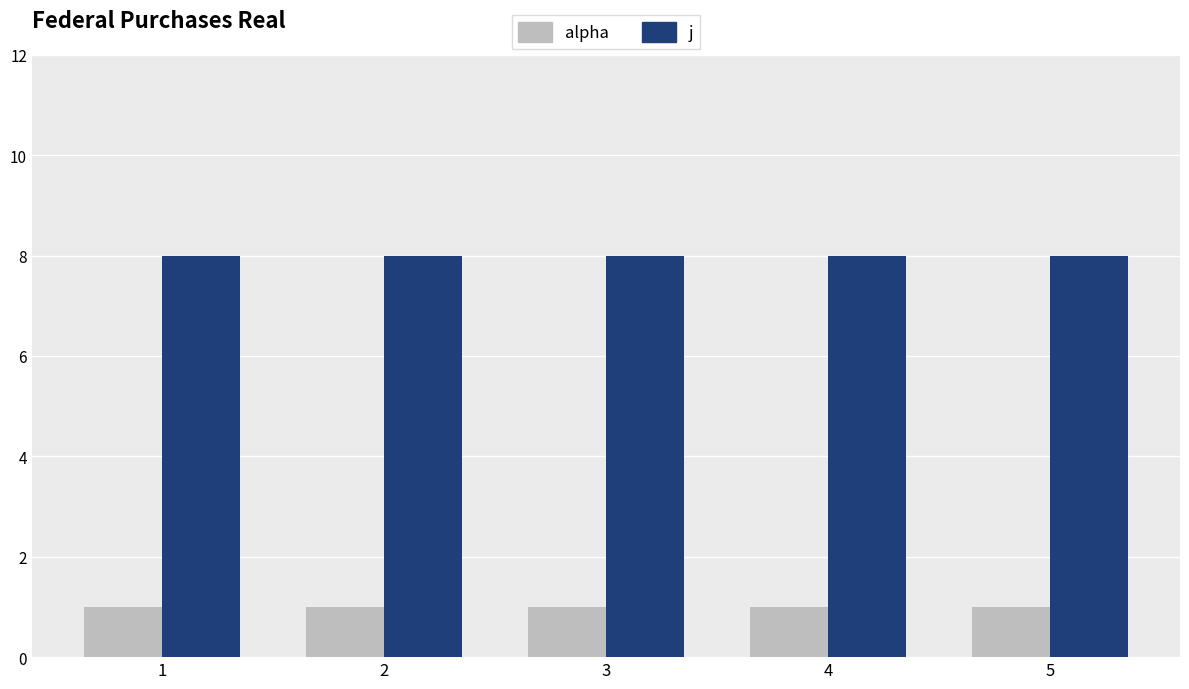

Is it true that alpha equals 1 at 3?

True